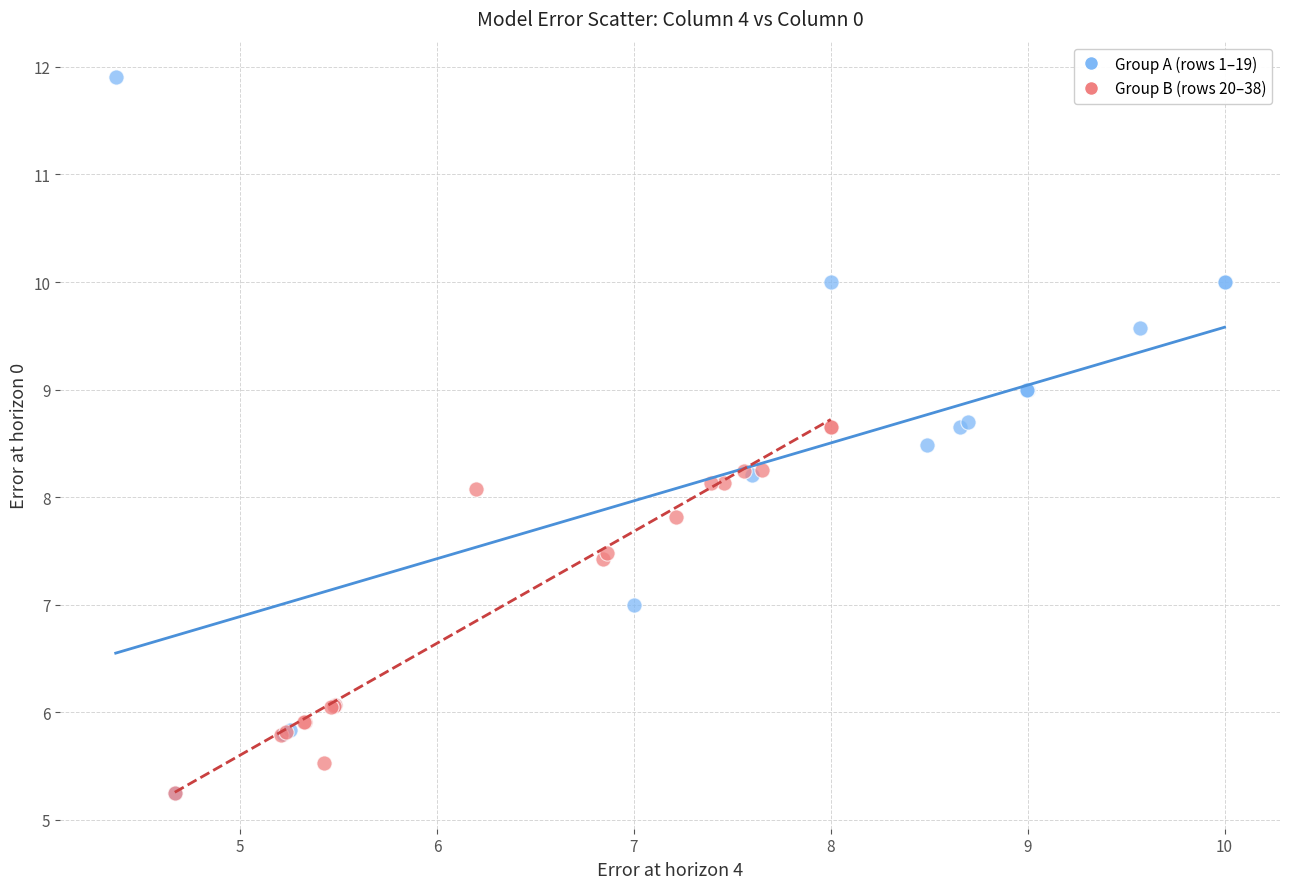

Which series reaches the maximum Y coordinate?

Group A (rows 1–19)